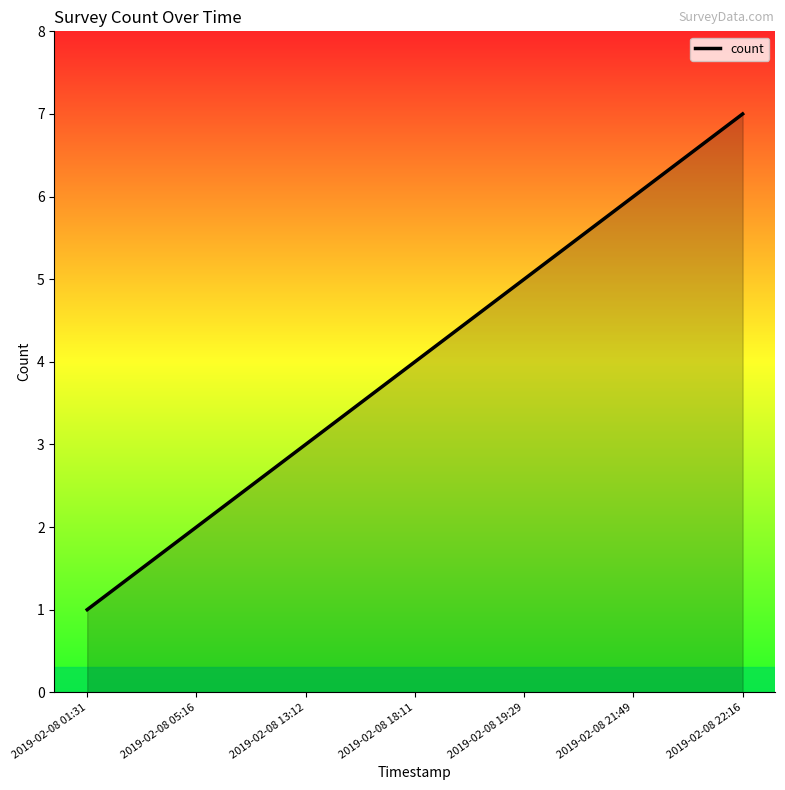

How many lines are shown in the chart?

1